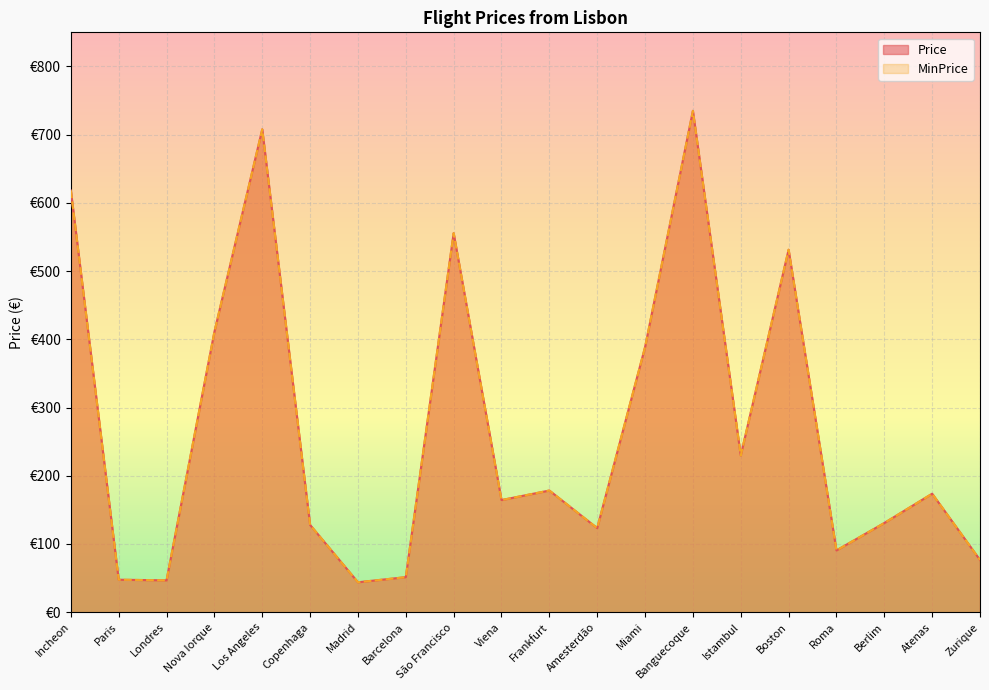

Is it true that MinPrice equals 256.4 at Boston?

False